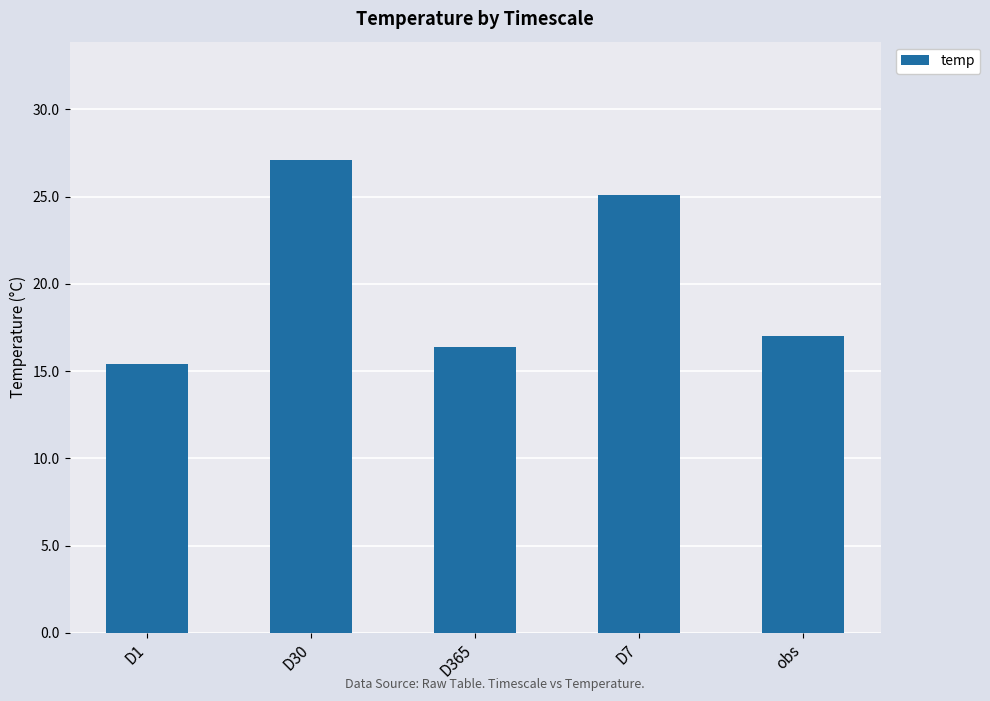

What is the difference between the maximum and second lowest values?

10.7